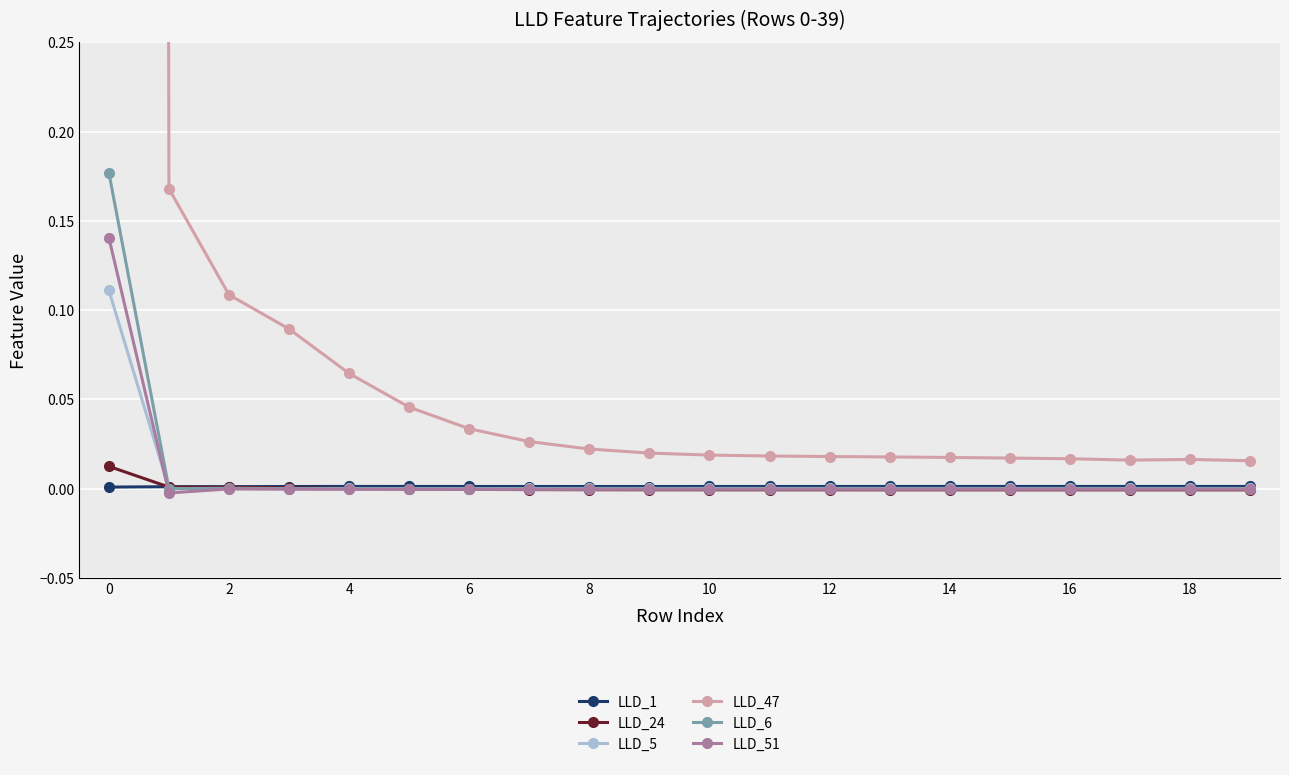

True or false: LLD_1 has more than 2 points higher than both neighbors.

False